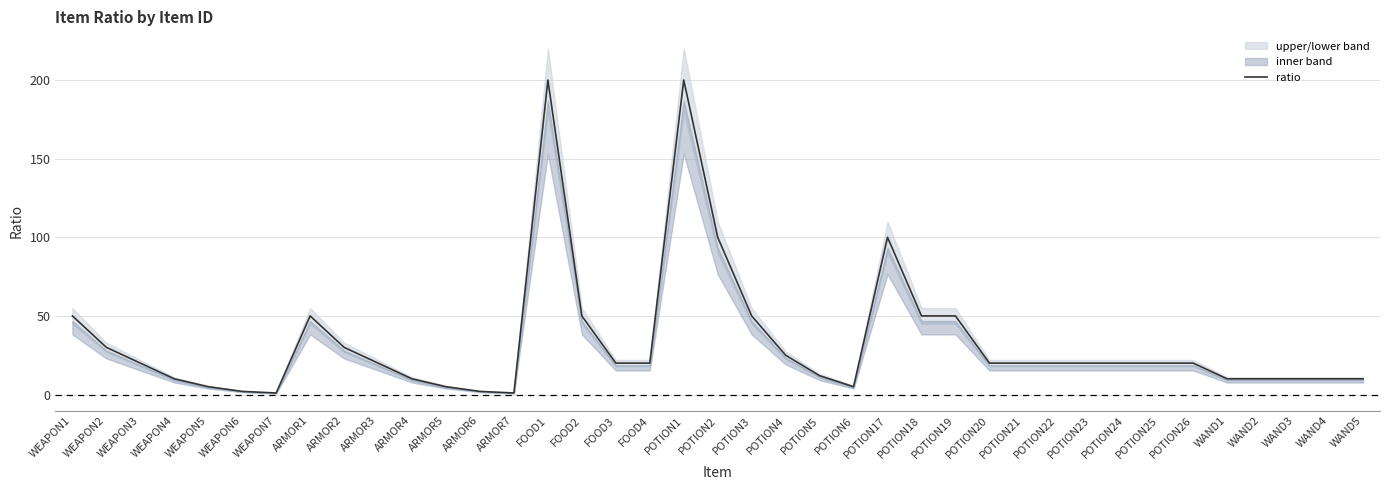

Reading right to left, list all the values displayed in this chart.

WAND5=10	WAND4=10	WAND3=10	WAND2=10	WAND1=10	POTION26=20	POTION25=20	POTION24=20	POTION23=20	POTION22=20	POTION21=20	POTION20=20	POTION19=50	POTION18=50	POTION17=100	POTION6=5	POTION5=12	POTION4=25	POTION3=50	POTION2=100	POTION1=200	FOOD4=20	FOOD3=20	FOOD2=50	FOOD1=200	ARMOR7=1	ARMOR6=2	ARMOR5=5	ARMOR4=10	ARMOR3=20	ARMOR2=30	ARMOR1=50	WEAPON7=1	WEAPON6=2	WEAPON5=5	WEAPON4=10	WEAPON3=20	WEAPON2=30	WEAPON1=50